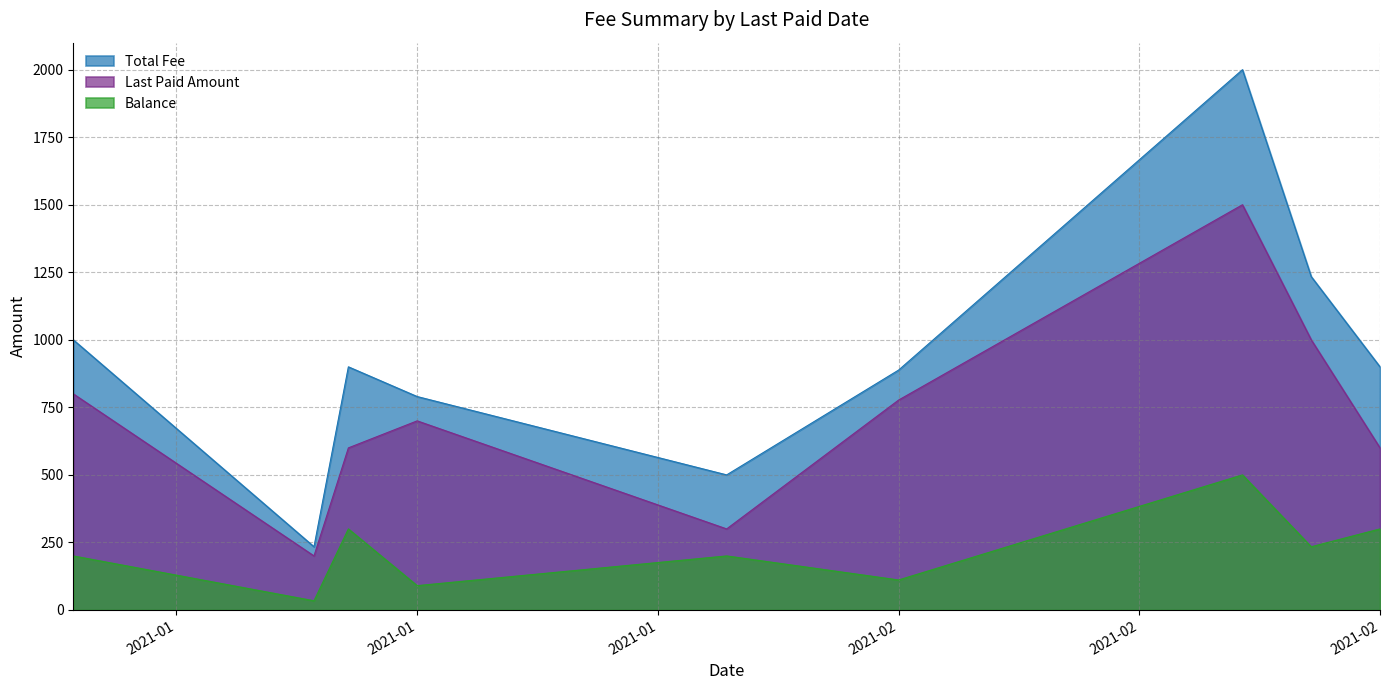

Which series changed the most between 2021-01-16 and 2021-02-16?

Total Fee